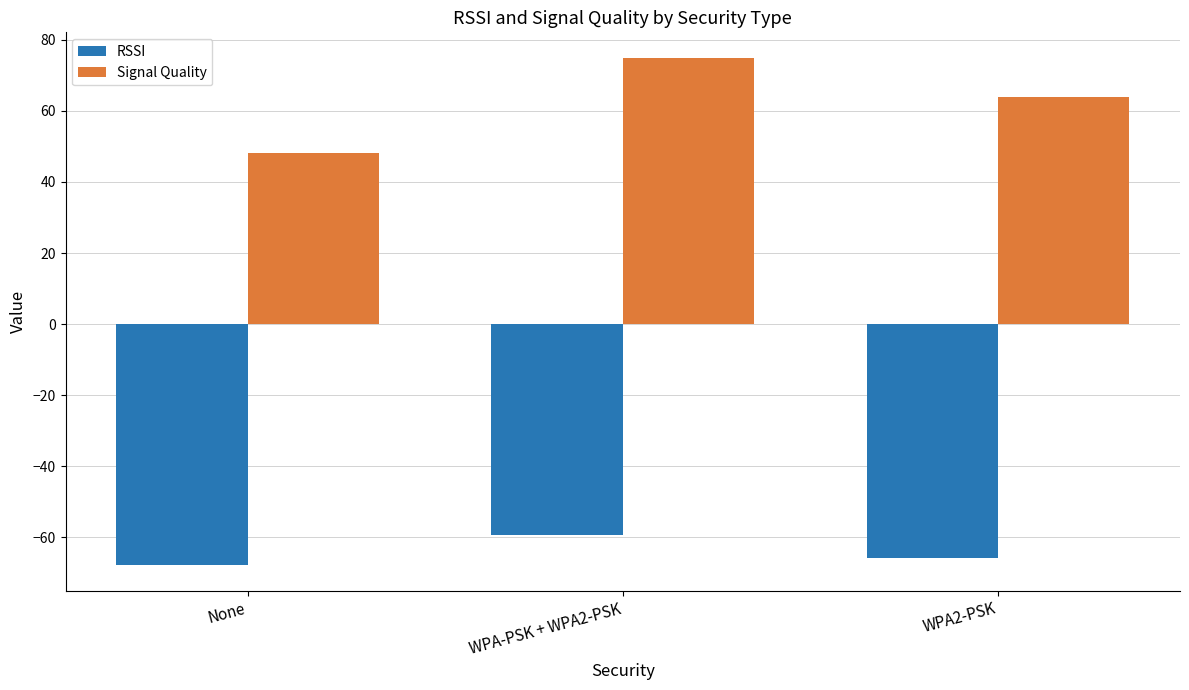

The Signal Quality series shows 99.3 at WPA2-PSK. True or false?

False